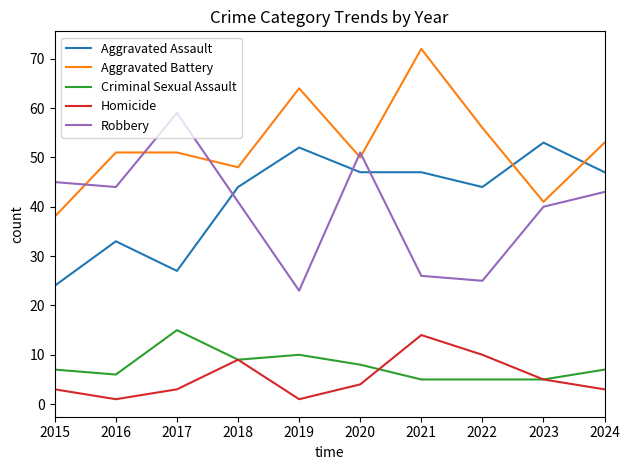

True or false: Criminal Sexual Assault and Robbery cross at least once.

False